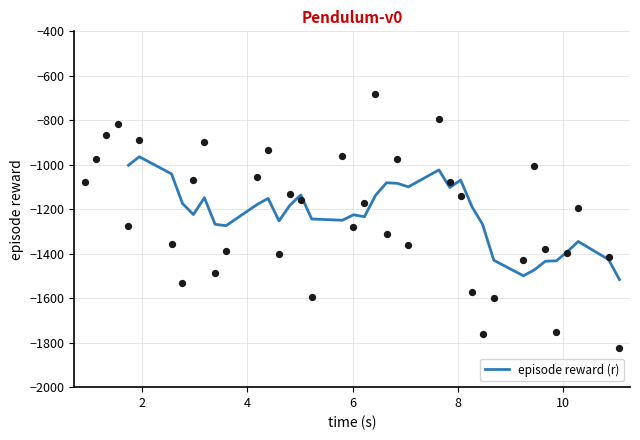

What is the minimum value for episode reward (r)?

-1516.1